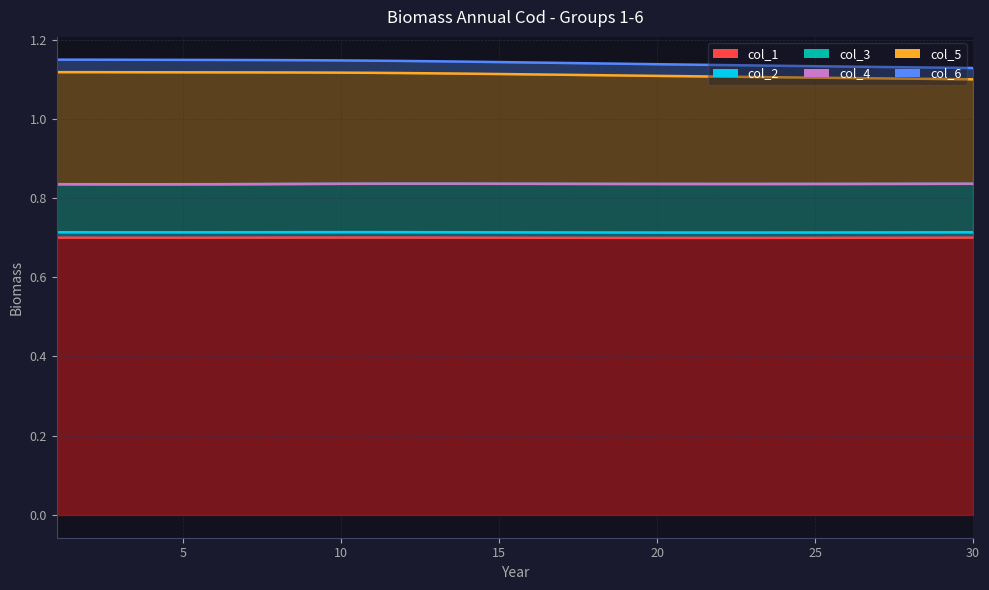

What is the average value of the col_5 series?

0.3